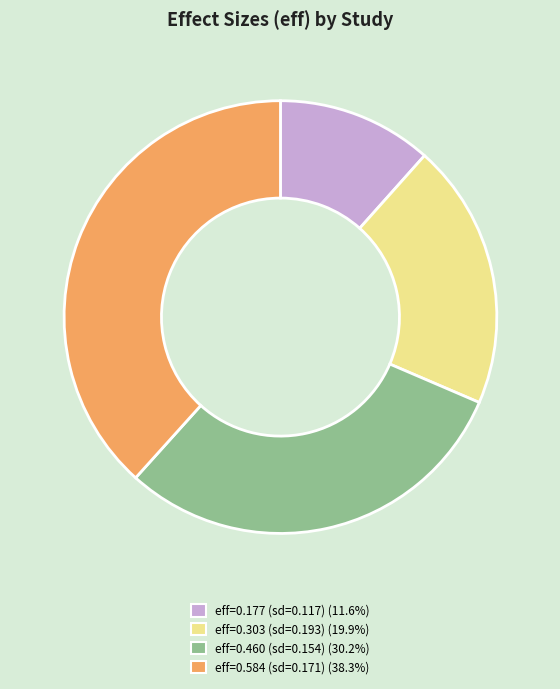

Is there any slice that represents more than half of the pie?

No